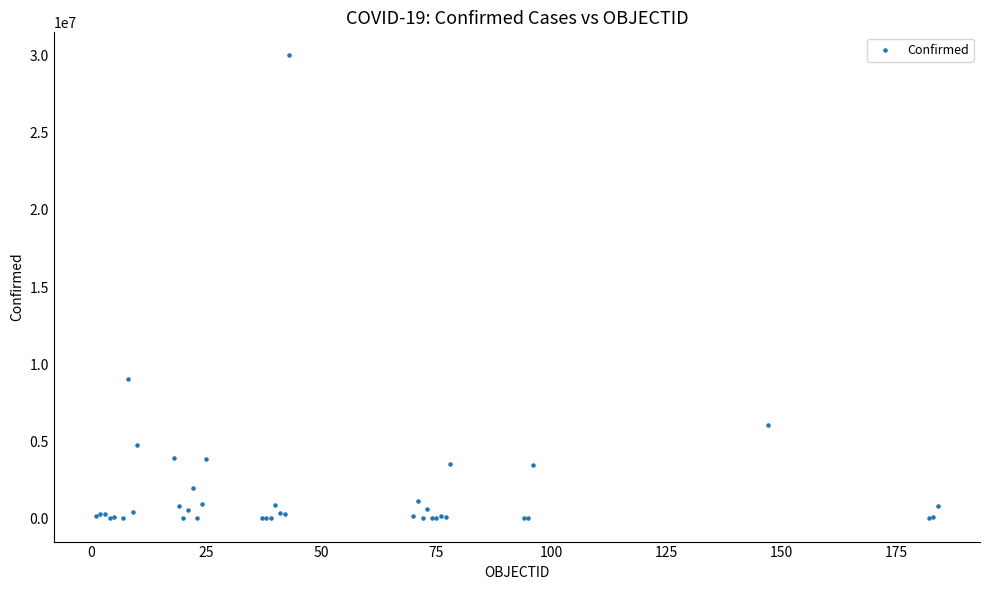

What Y value in the scatter plot is closest to 15011352?

9043098